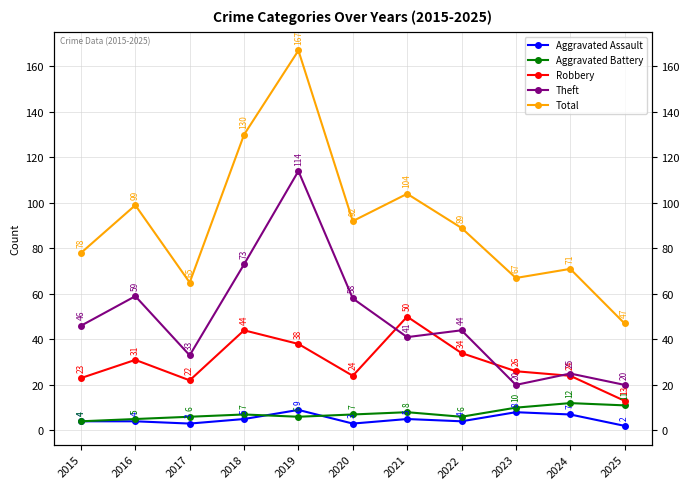

True or false: Aggravated Assault has a value of 3 at 2016.

False